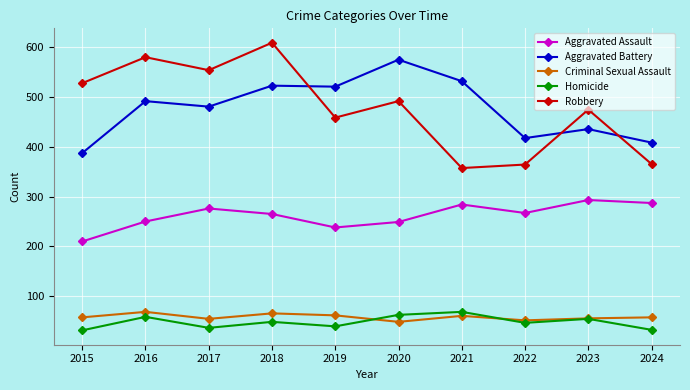

Where is Robbery nearest to the value 482?

2023